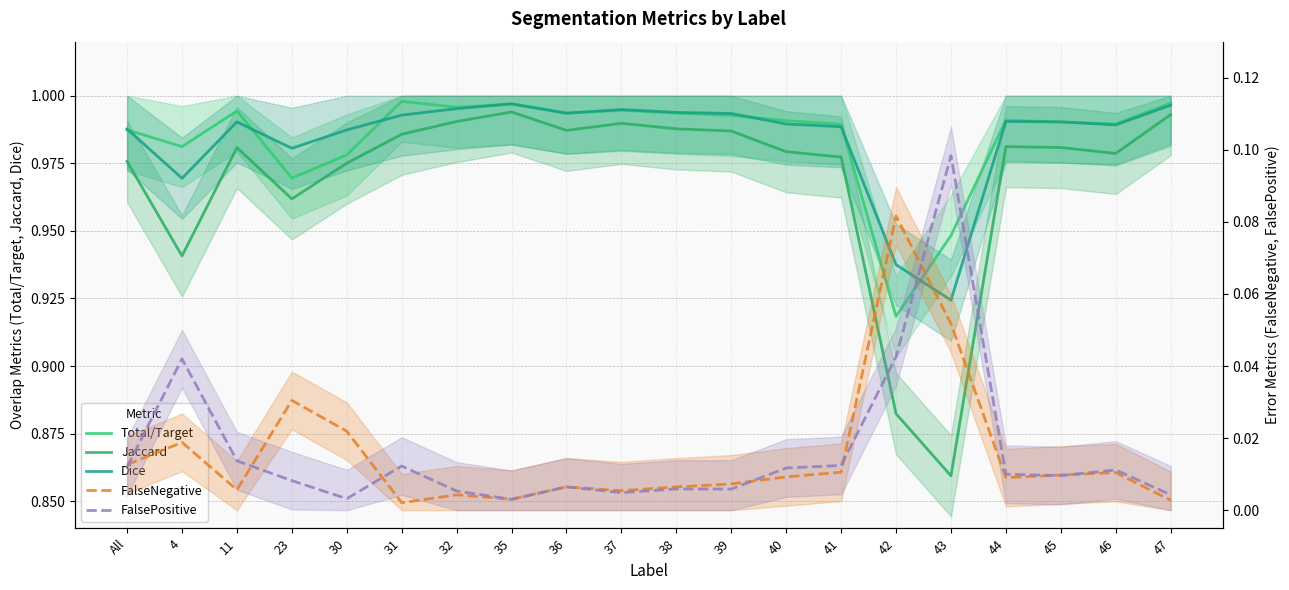

In Dice, how many points are higher than both neighbors (excluding endpoints)?

4